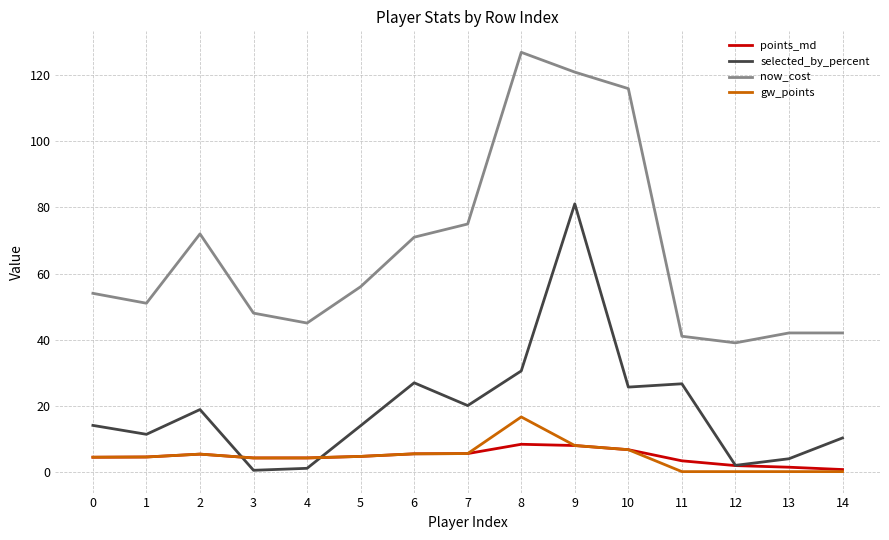

What is the difference between the maximum and minimum values in the points_md series?

7.7